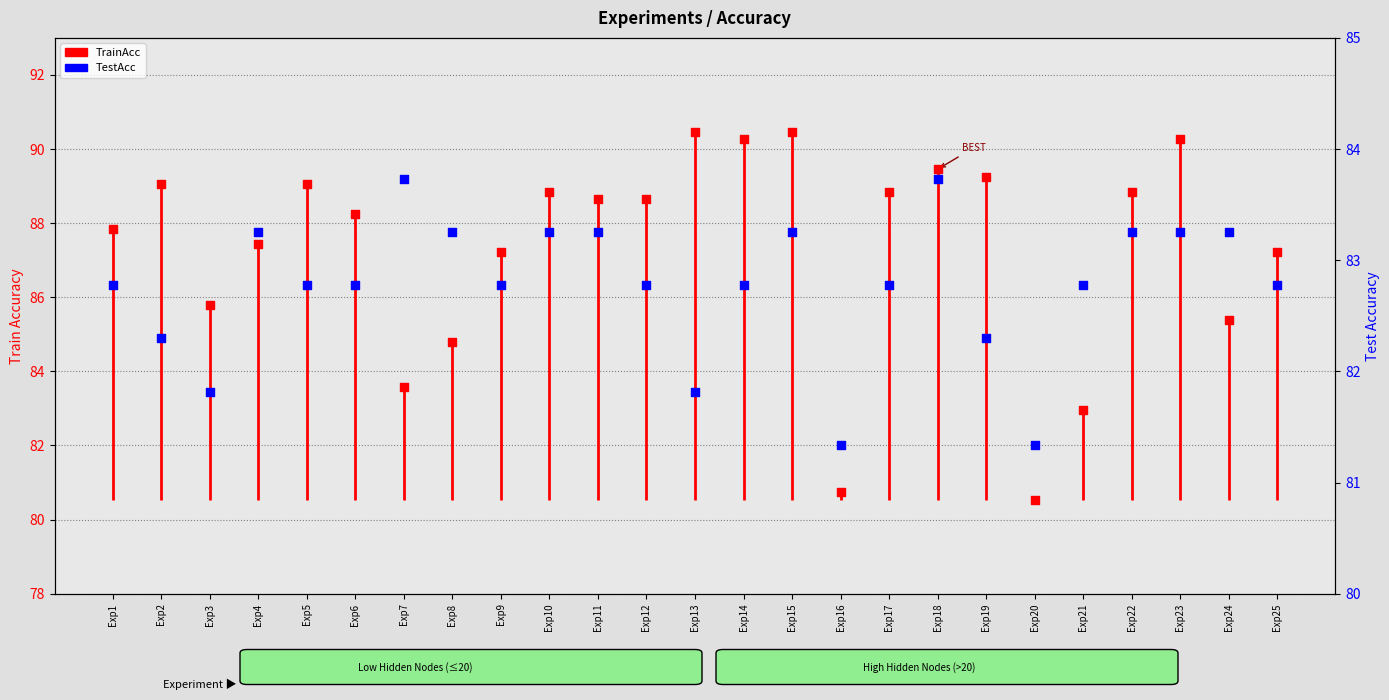

Which series has the widest spread of Y values?

TrainAcc